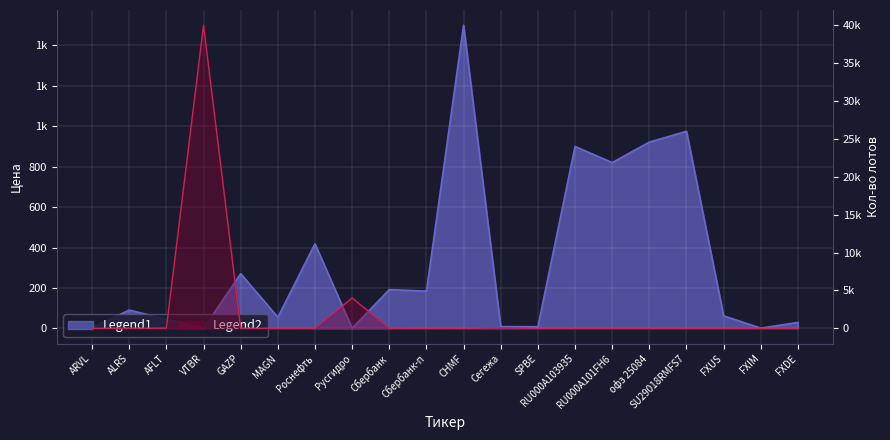

True or false: Legend1 has more than 0 interior local peaks.

True